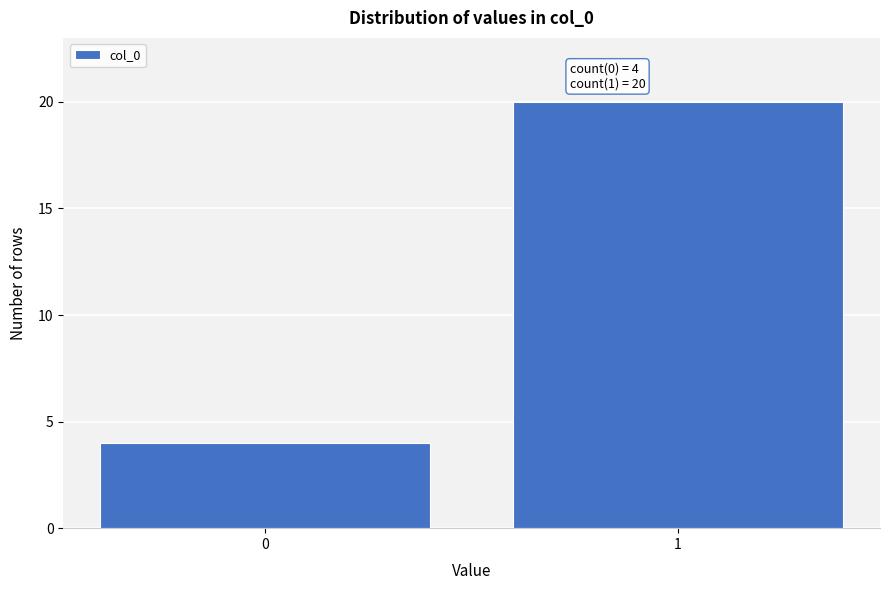

Reading right to left, transcribe all the data shown in this chart.

1=20	0=4